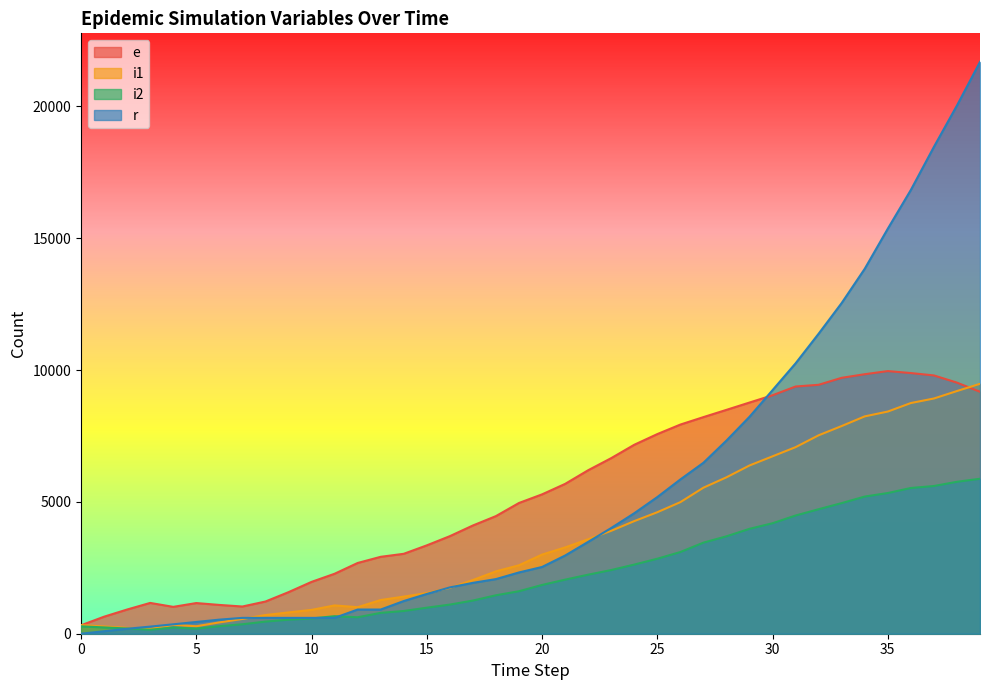

Which series changed the most between 2 and 37?

r